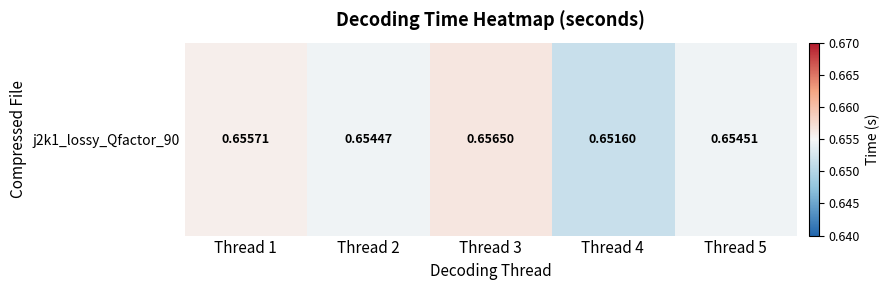

Rank the categories by value from highest to lowest.

Thread 3, Thread 1, Thread 5, Thread 2, Thread 4